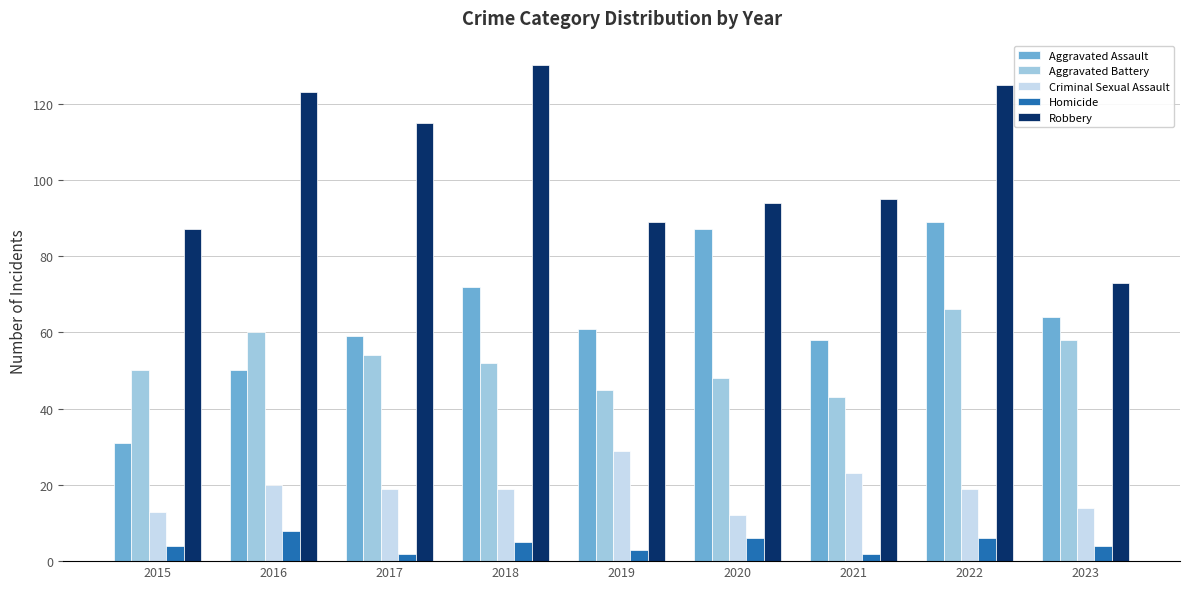

Does the chart contain stacked bars?

No